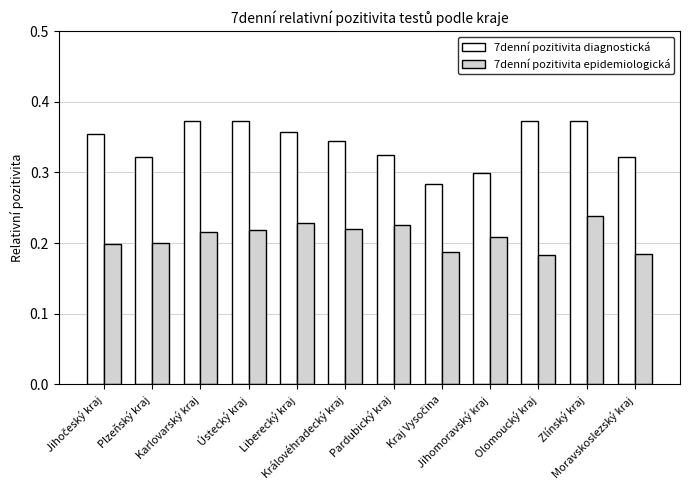

How many groups of bars are there?

12